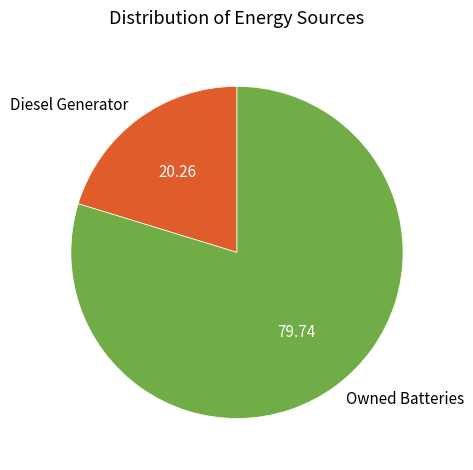

What is the ratio of the value at Diesel Generator to the value at Owned Batteries?

0.3